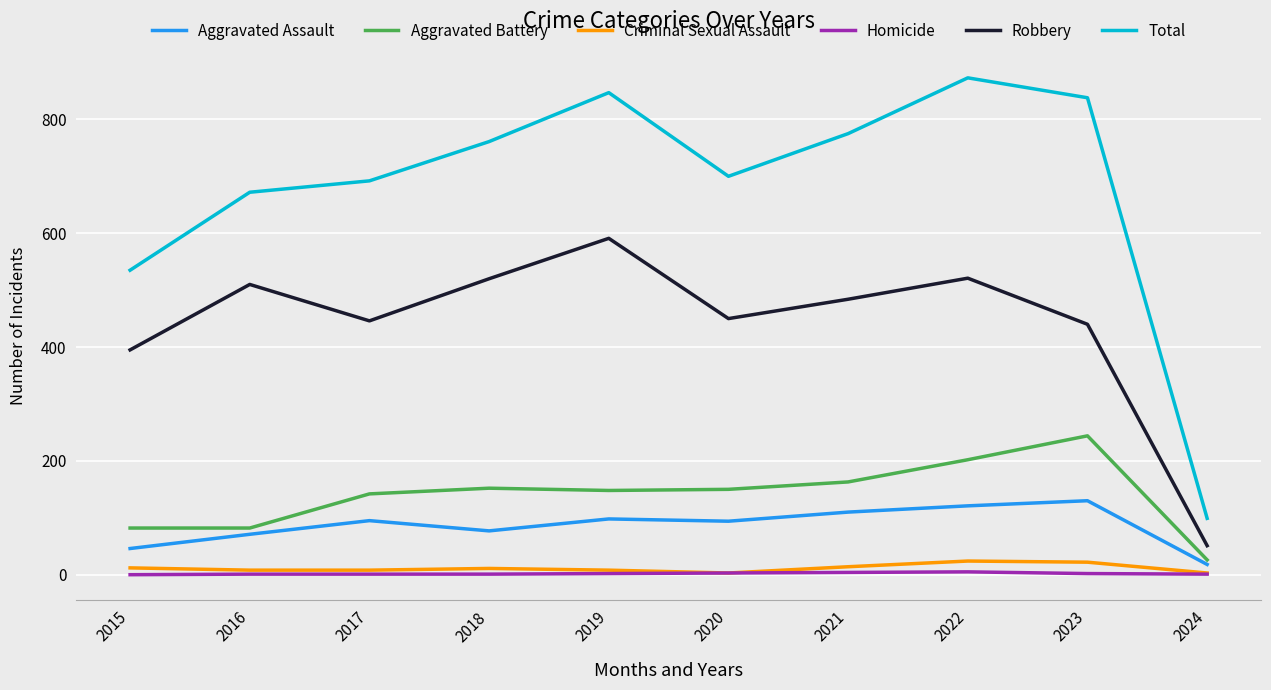

At which label does Robbery reach its minimum?

2024